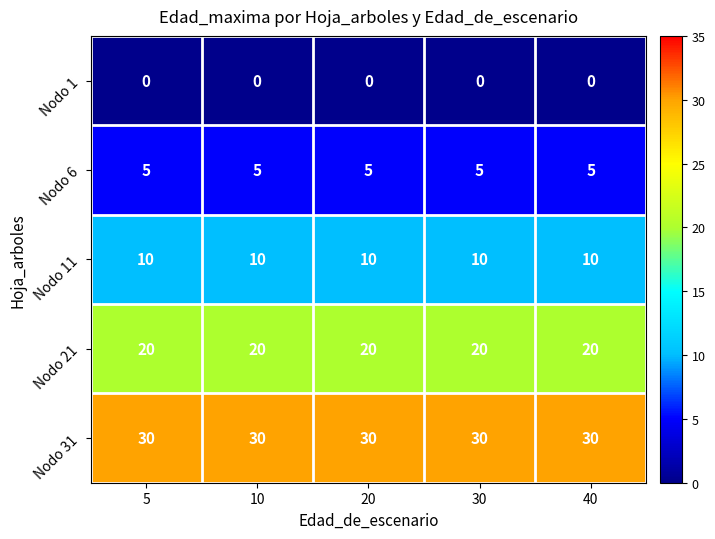

What is the difference between the highest and lowest values at 20?

30